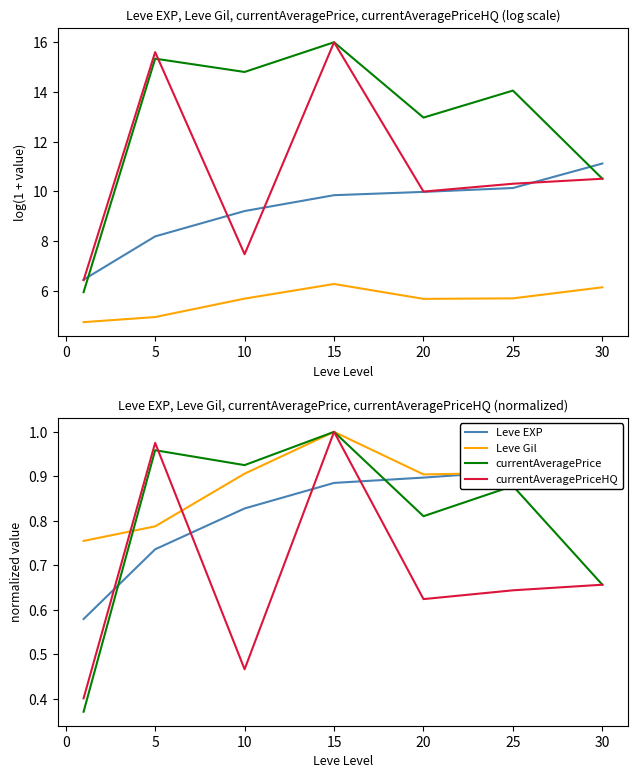

At how many categories does at least one series exceed 0?

7